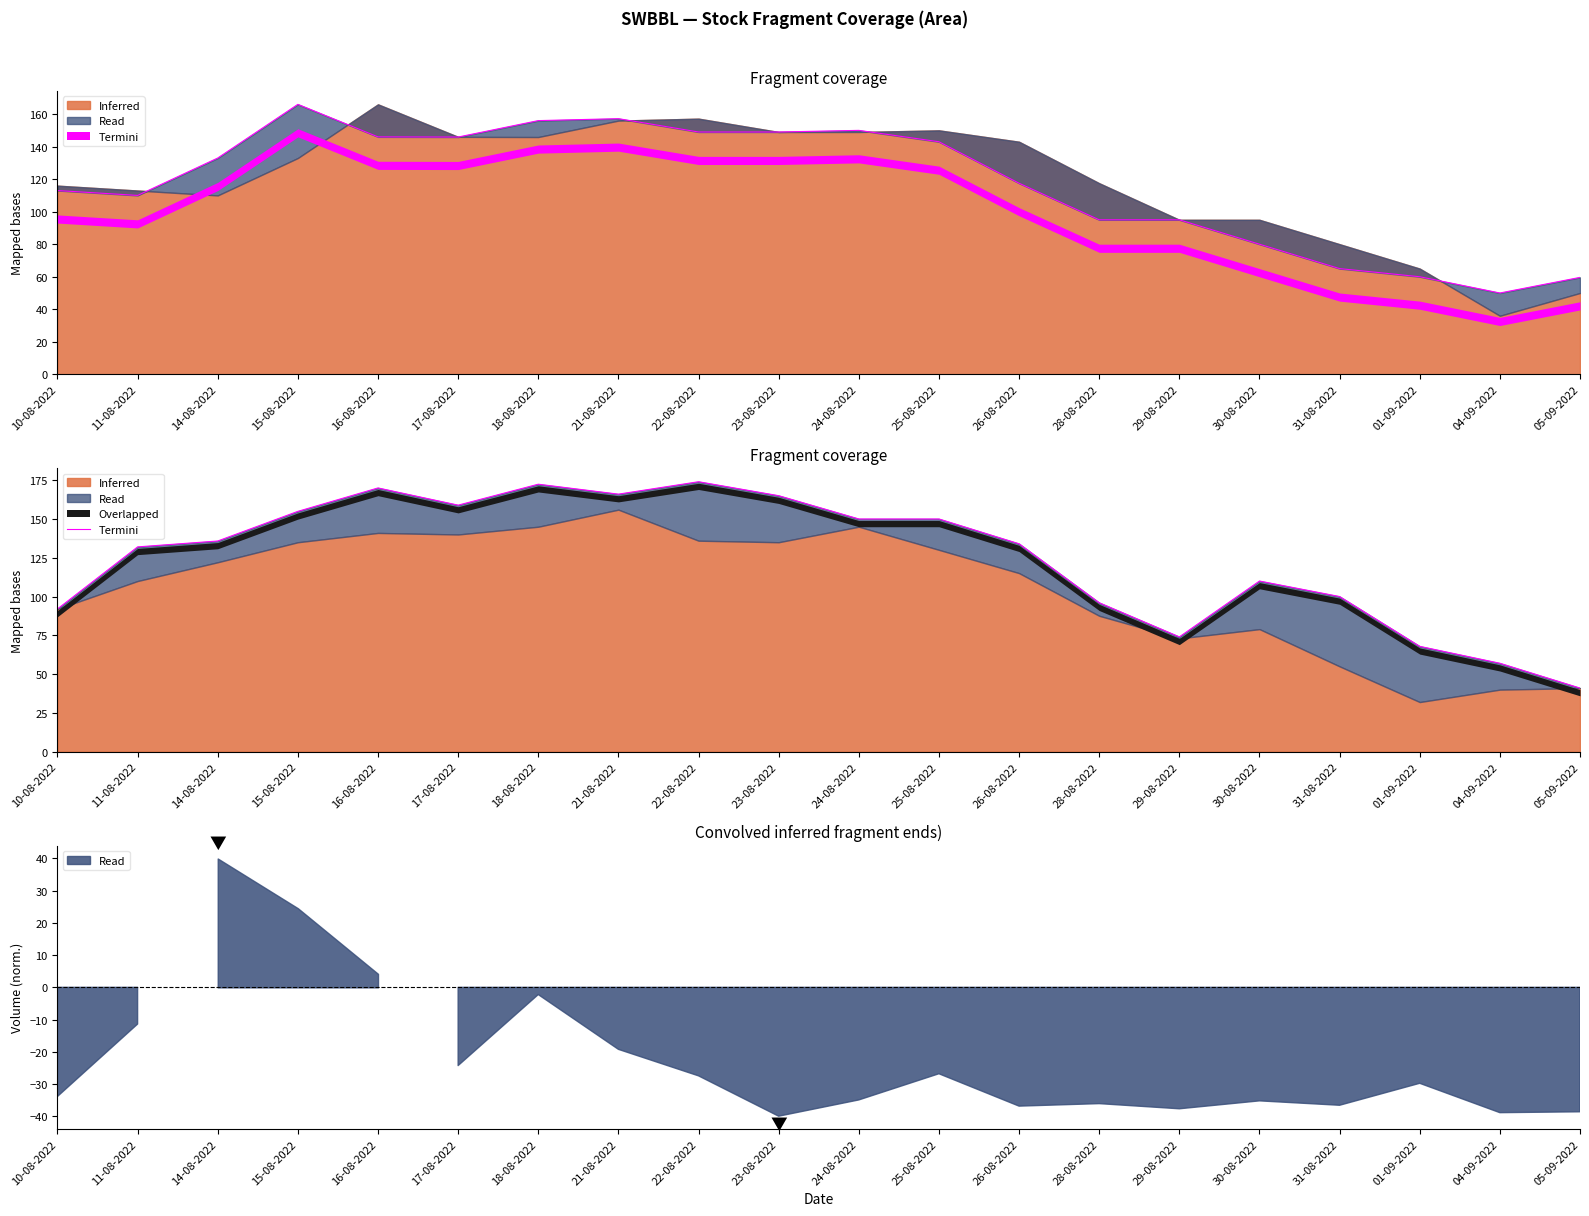

List the labels in order of value, largest first.

22-08-2022, 18-08-2022, 16-08-2022, 21-08-2022, 23-08-2022, 17-08-2022, 15-08-2022, 24-08-2022, 25-08-2022, 14-08-2022, 26-08-2022, 11-08-2022, 30-08-2022, 31-08-2022, 28-08-2022, 10-08-2022, 29-08-2022, 01-09-2022, 04-09-2022, 05-09-2022